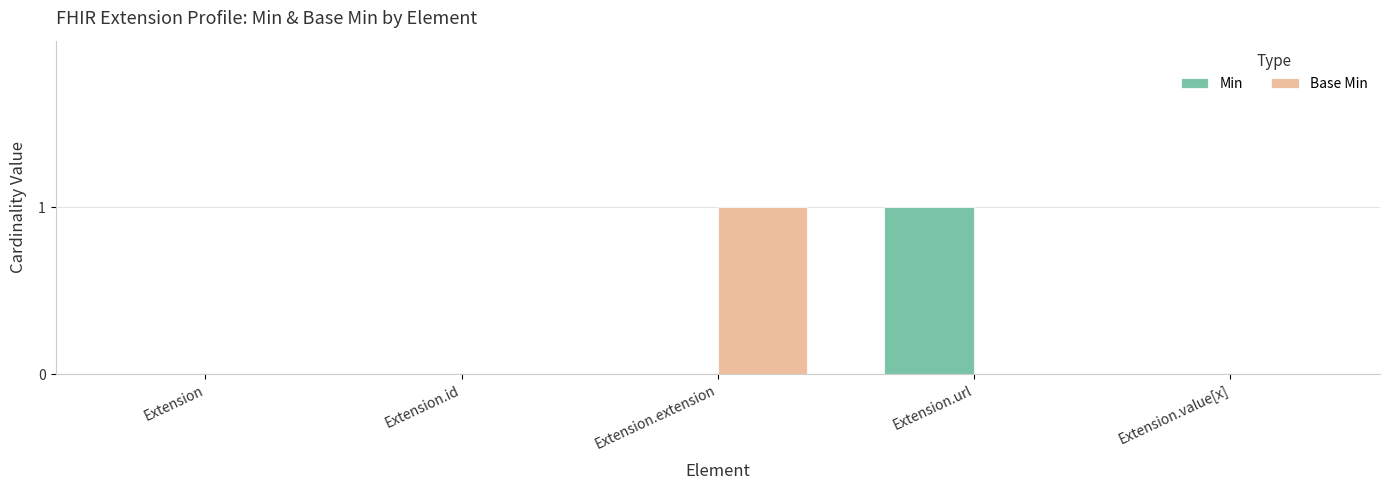

True or false: Min has a value of 0 at Extension.value[x].

True